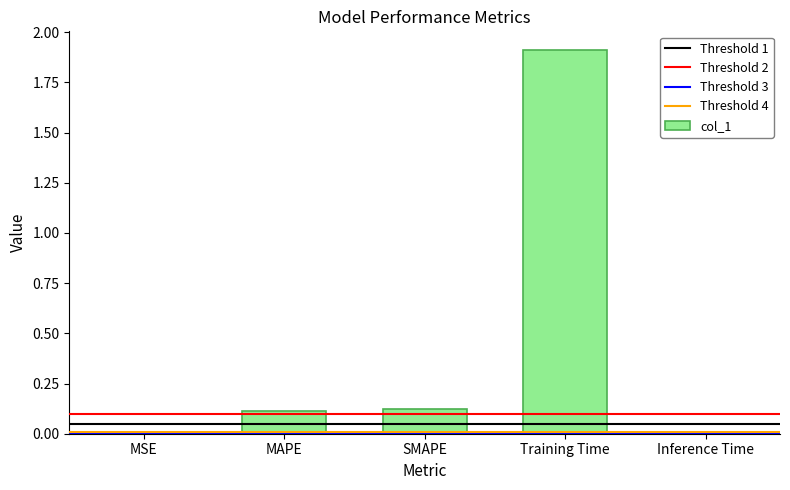

Which category has the highest value across all series?

Training Time